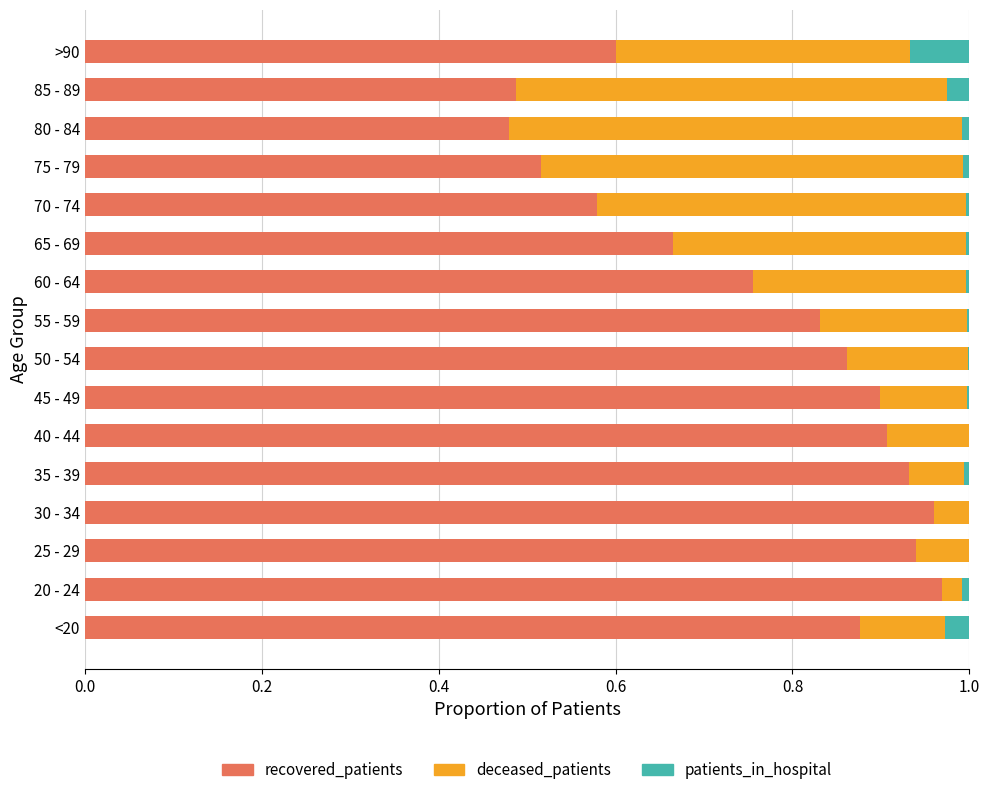

Is it true that recovered_patients equals 0.6 at 70 - 74?

True